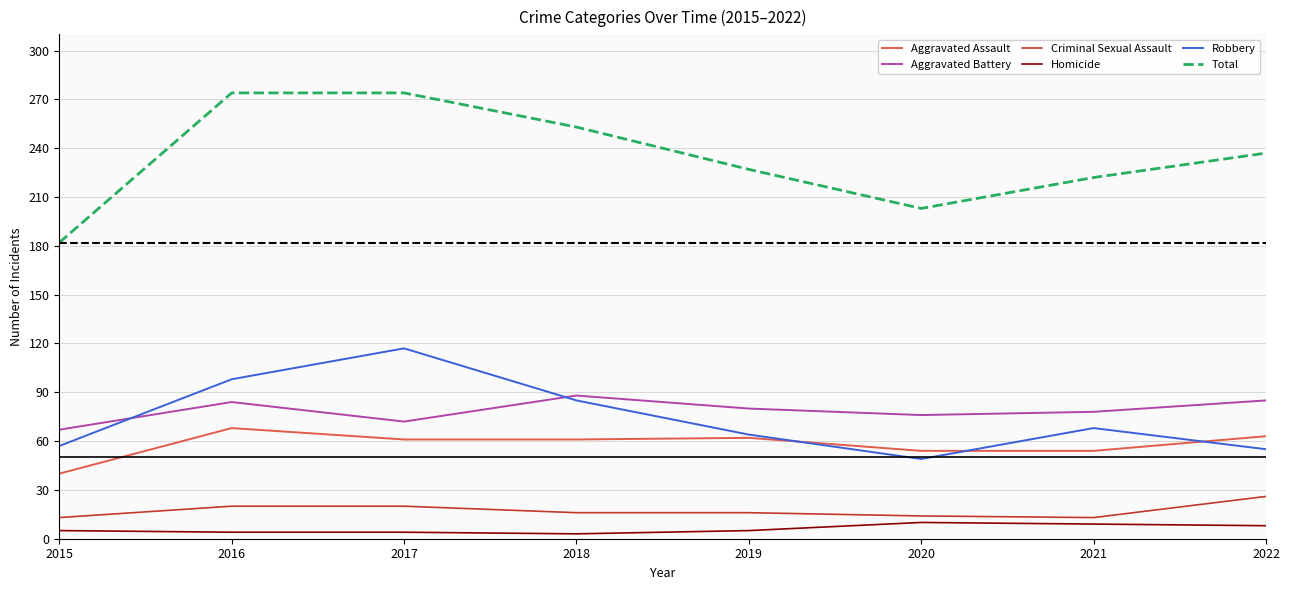

How many interior local valleys does the Total series have?

1